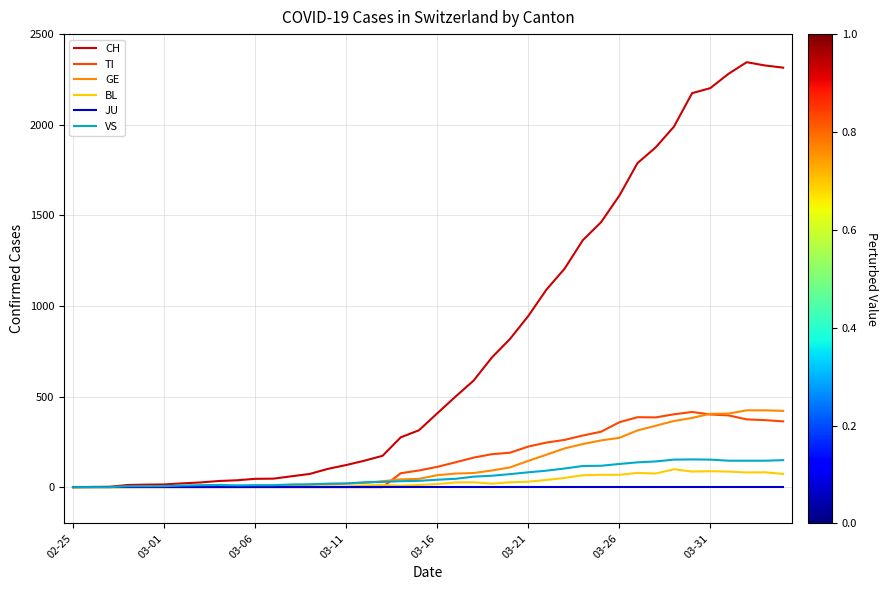

Which series has the widest spread of values?

CH